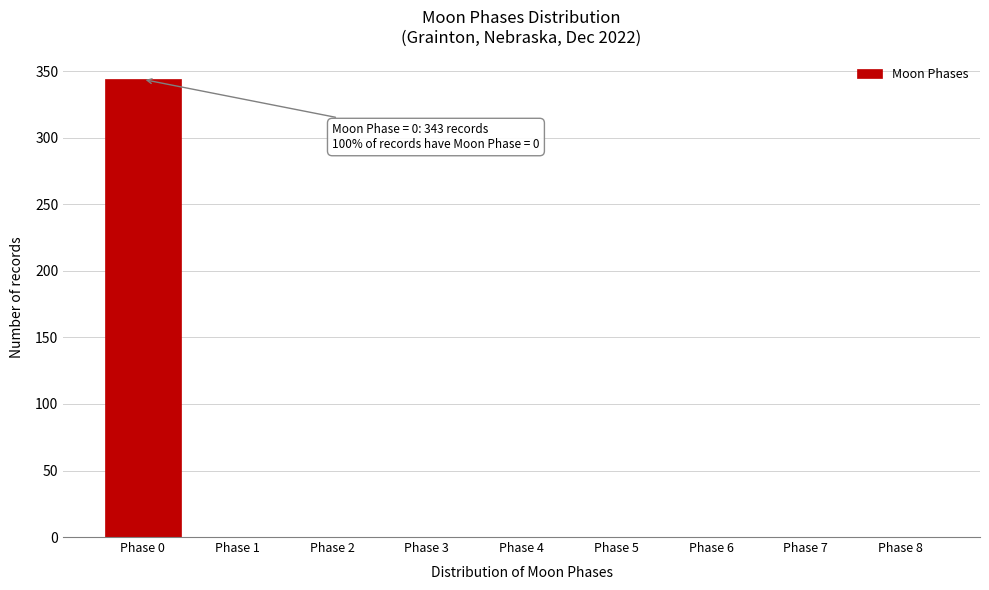

Which range on the x-axis has the tallest bar?

-0.5 to 0.5